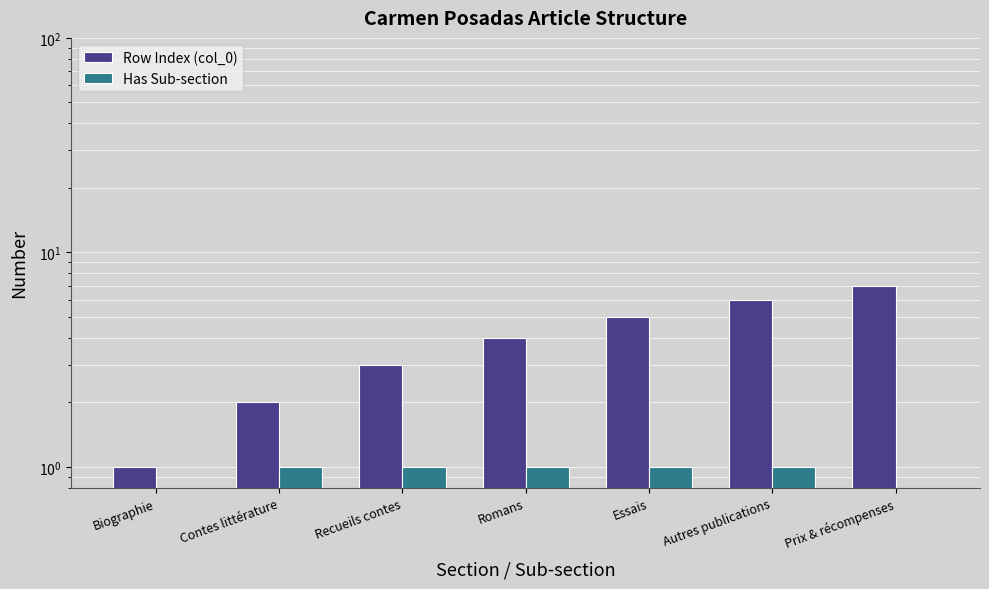

The Row Index (col_0) series shows 3 at Essais. True or false?

False